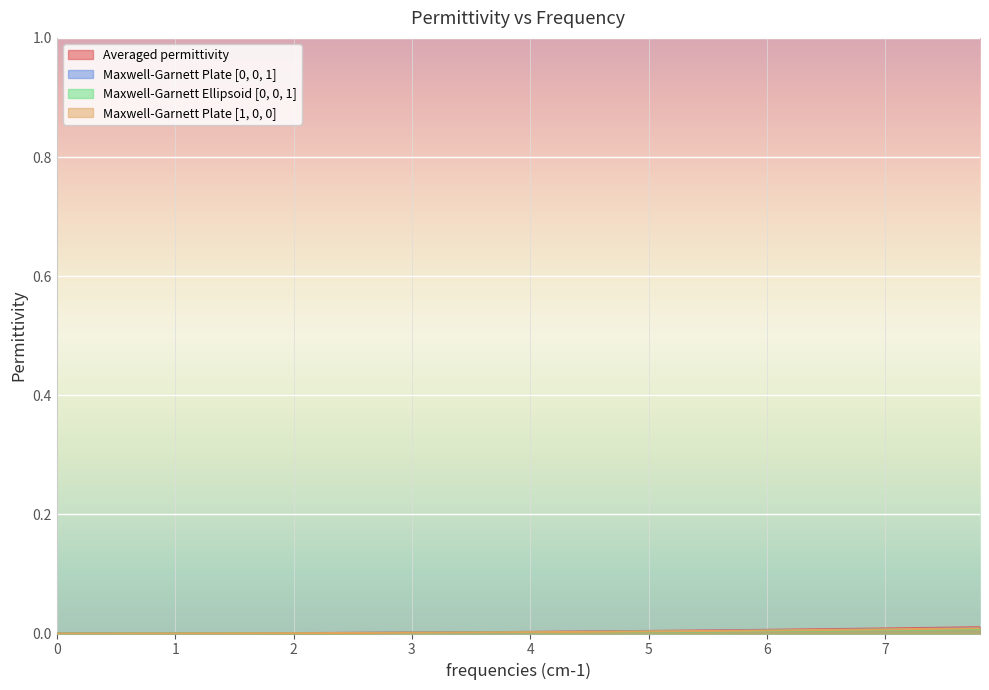

Which series has the largest total across all categories?

Averaged permittivity